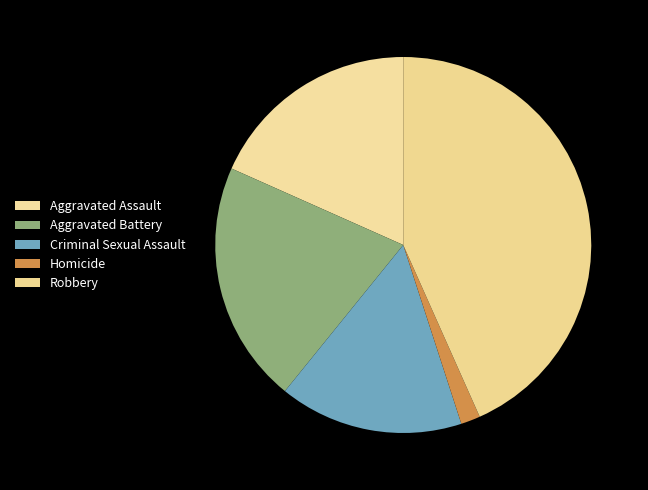

Does Robbery account for over 50% of the chart?

No